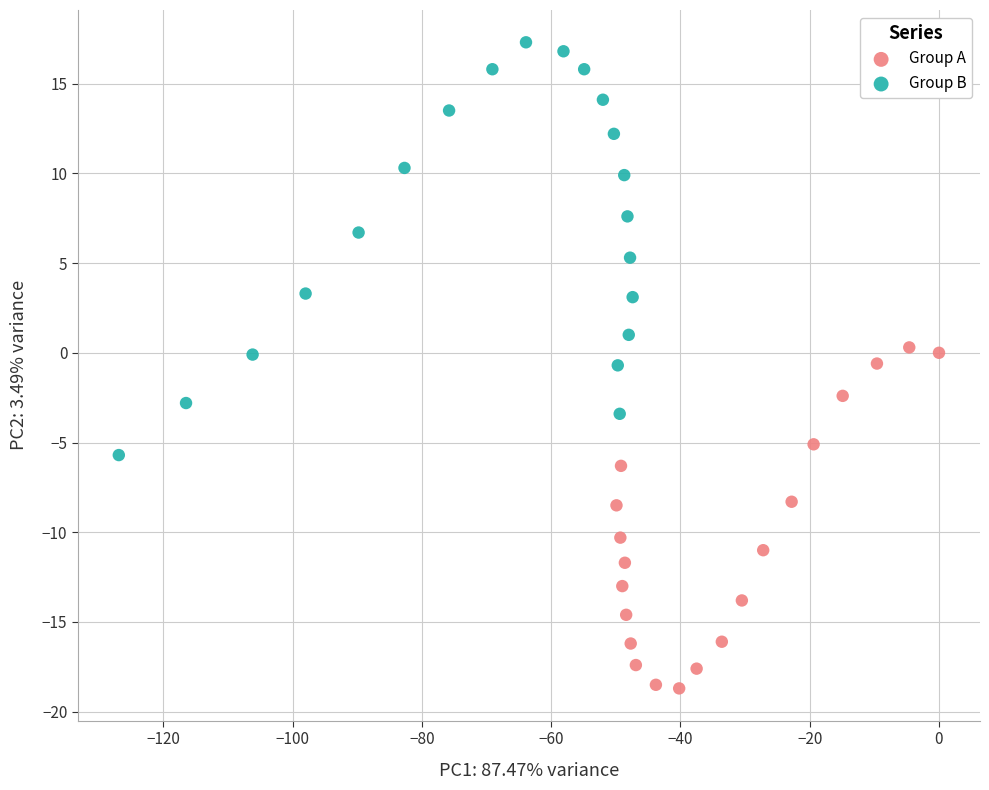

Which series reaches the maximum Y coordinate?

Group B